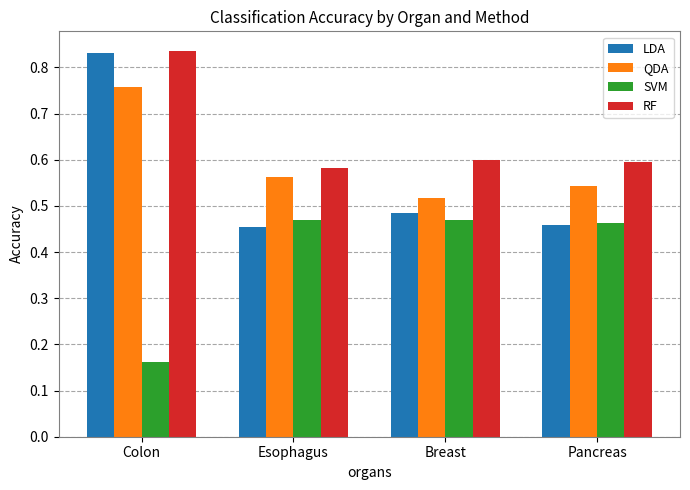

The value of RF at Esophagus is 1.0. True or false?

False